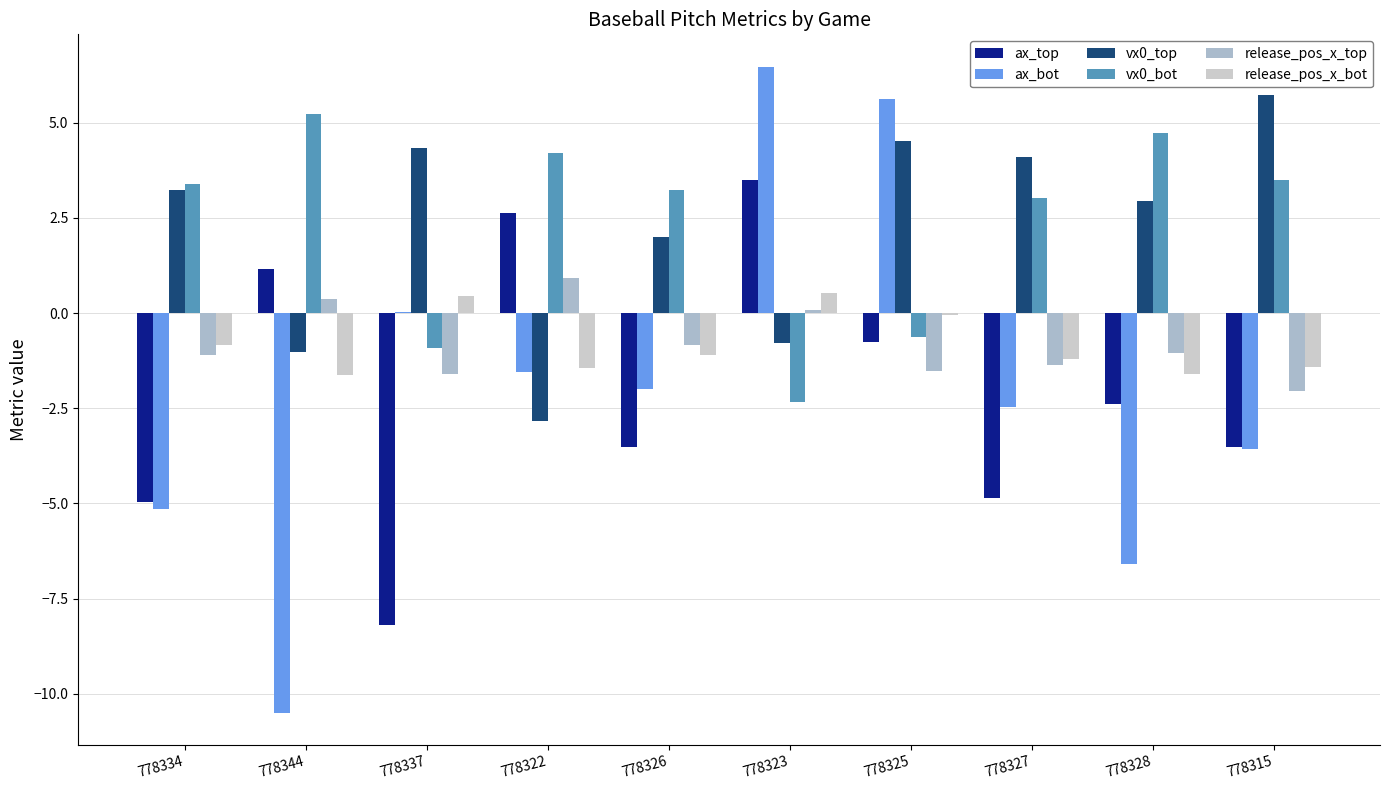

How many data points in release_pos_x_top are above -1?

4